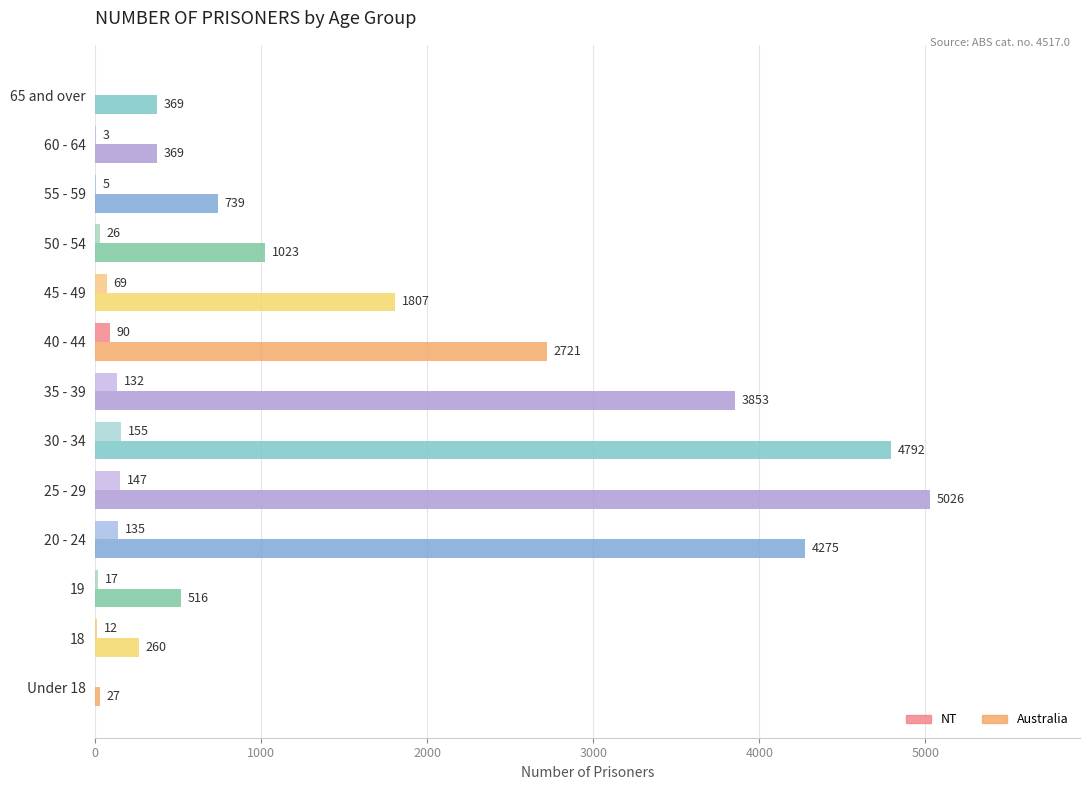

The value of NT at 45 - 49 is 69. True or false?

True